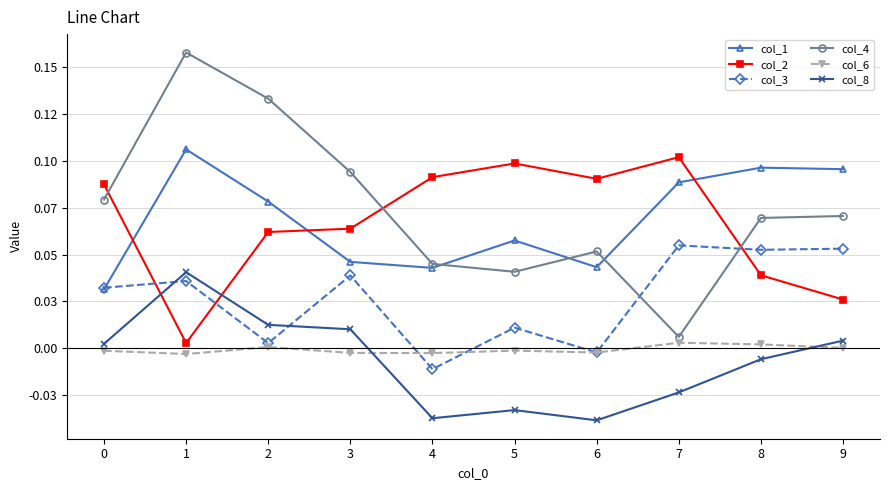

What are all the series names shown in the legend?

col_1, col_2, col_3, col_4, col_6, col_8